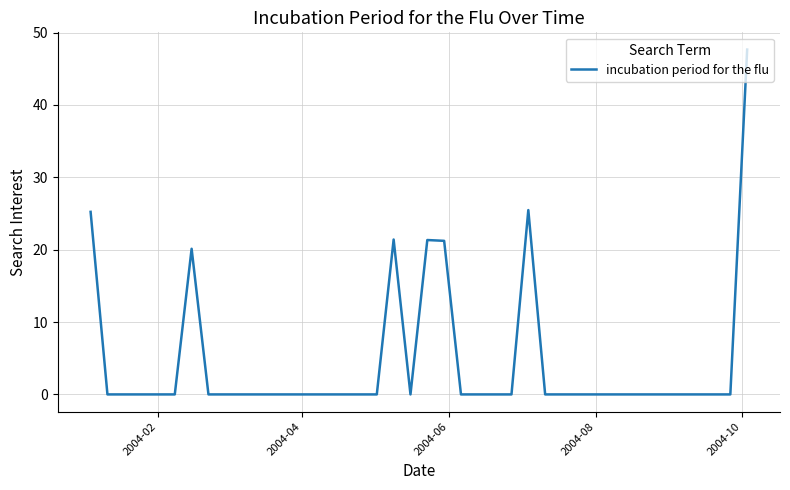

How many lines are shown in the chart?

1